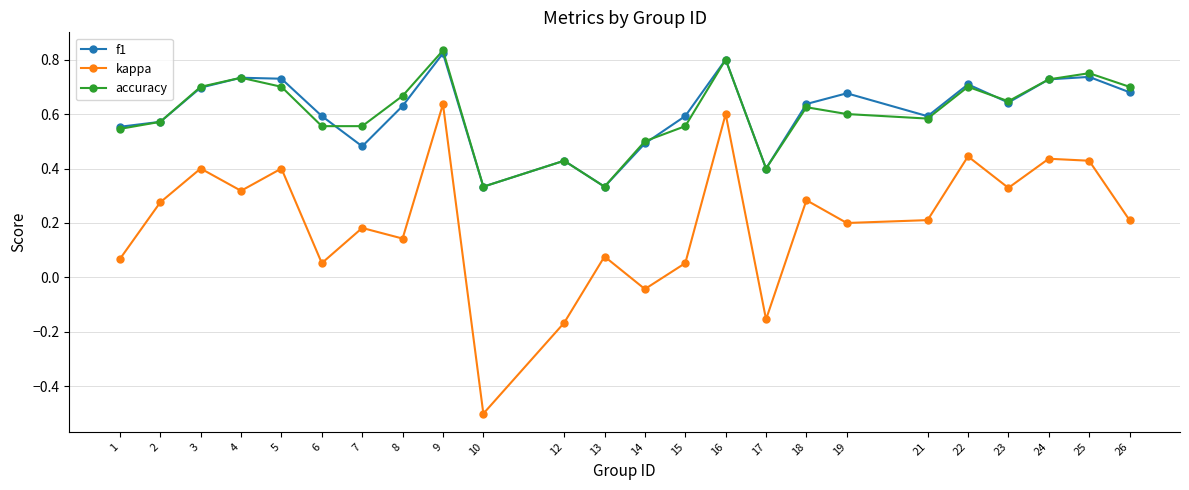

Is it true that f1 equals 0.7 at 3?

True